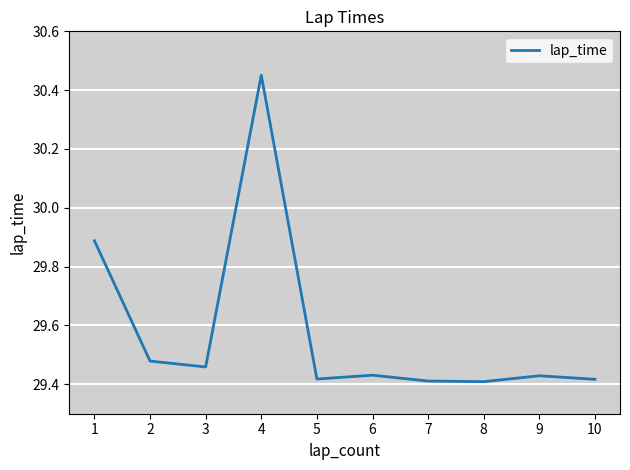

Approximately how many times larger is the value at 10 compared to 3?

1.0